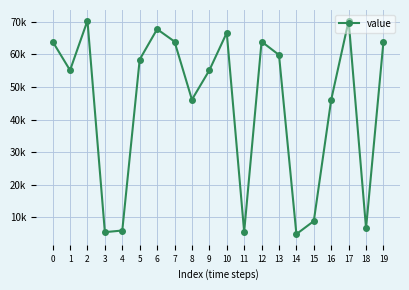

How many lines are shown in the chart?

1